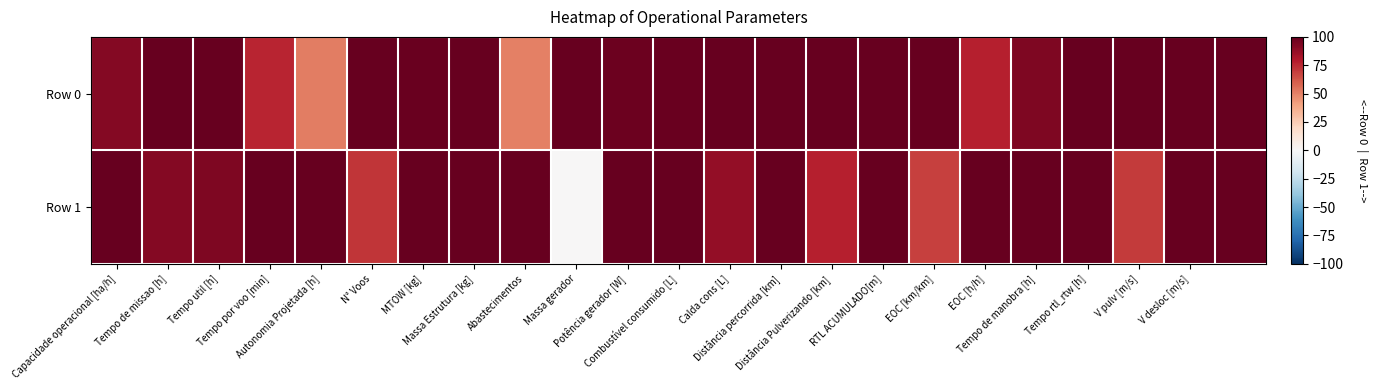

What is the greatest value displayed?

100.0